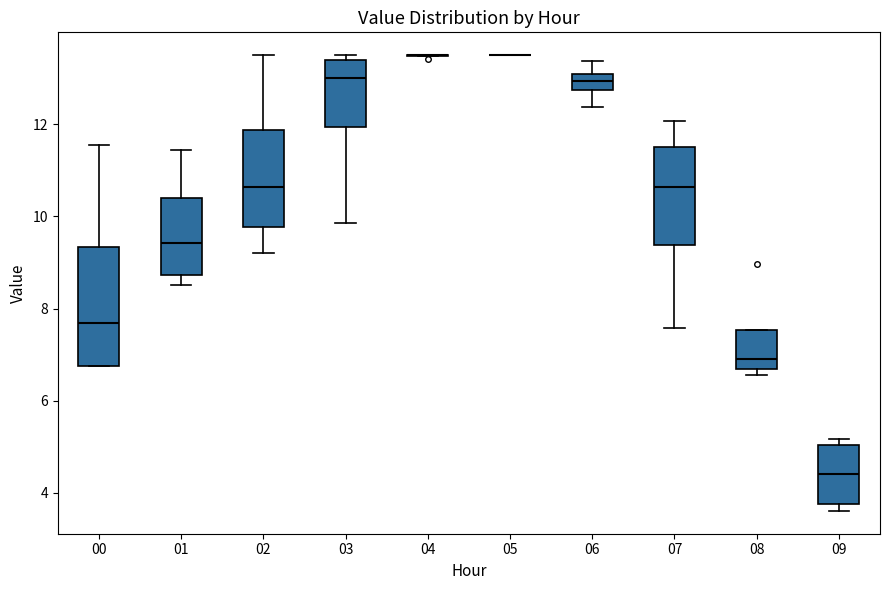

Which box is the tallest, from its lower edge to its upper edge?

00